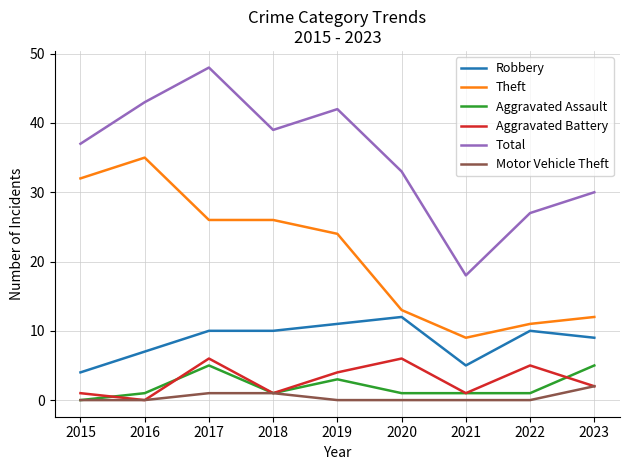

The value of Robbery at 2023 is 9. True or false?

True